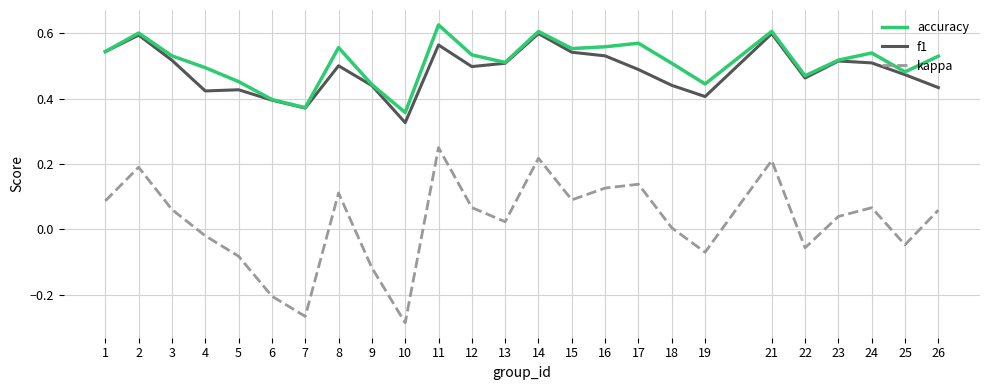

True or false: kappa and accuracy intersect in this chart.

False